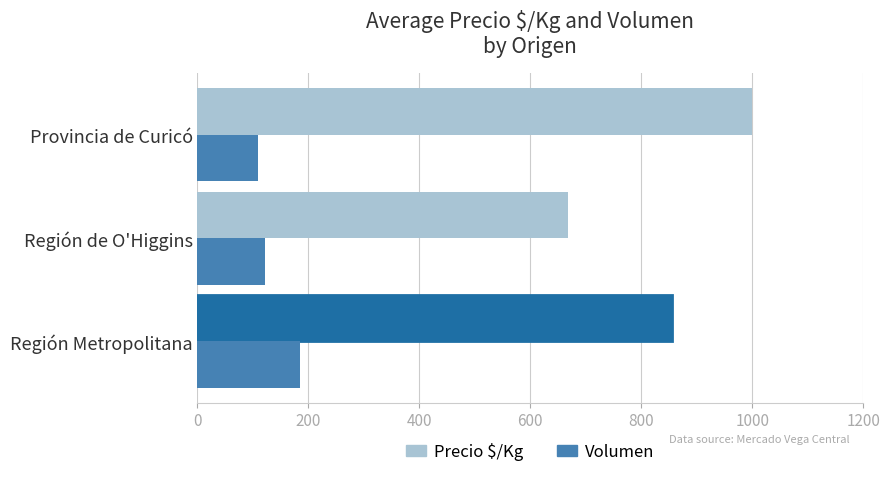

What is the average value of the Volumen series?

138